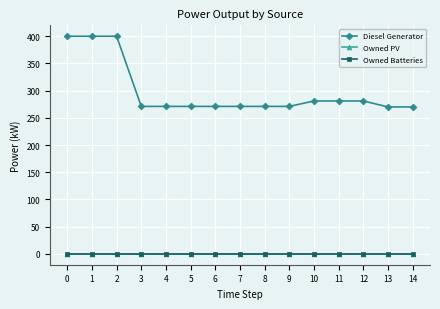

Does the chart have visible grid lines?

Yes